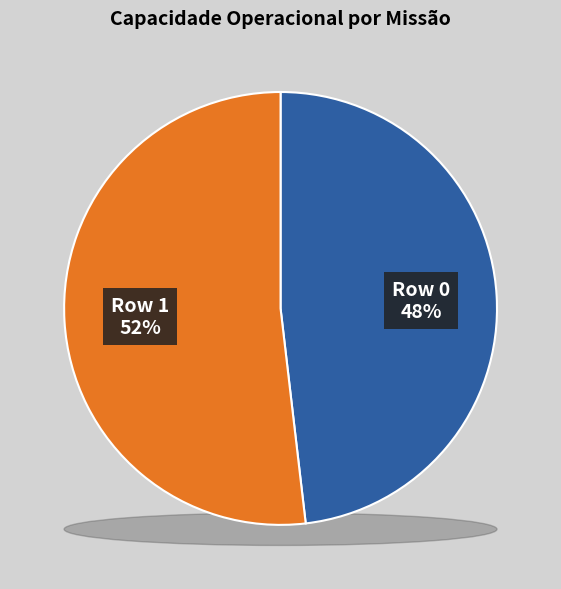

What percentage is NOT represented by Row 1?

48.1%